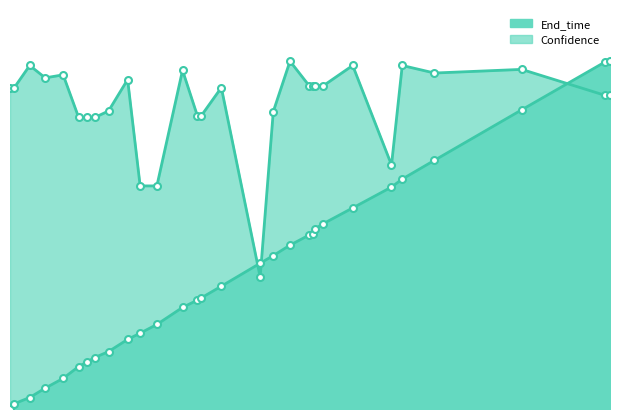

True or false: End_time and Confidence cross at least once.

True